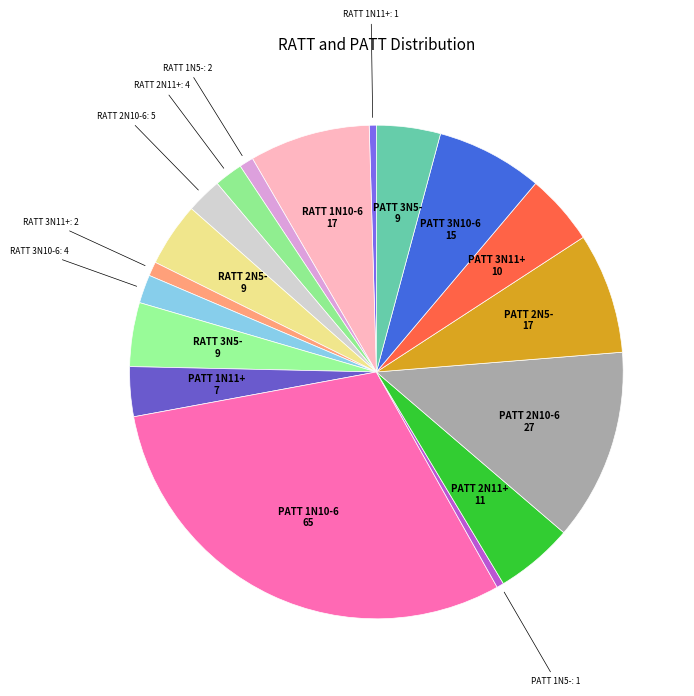

Count the number of slices in the pie.

18